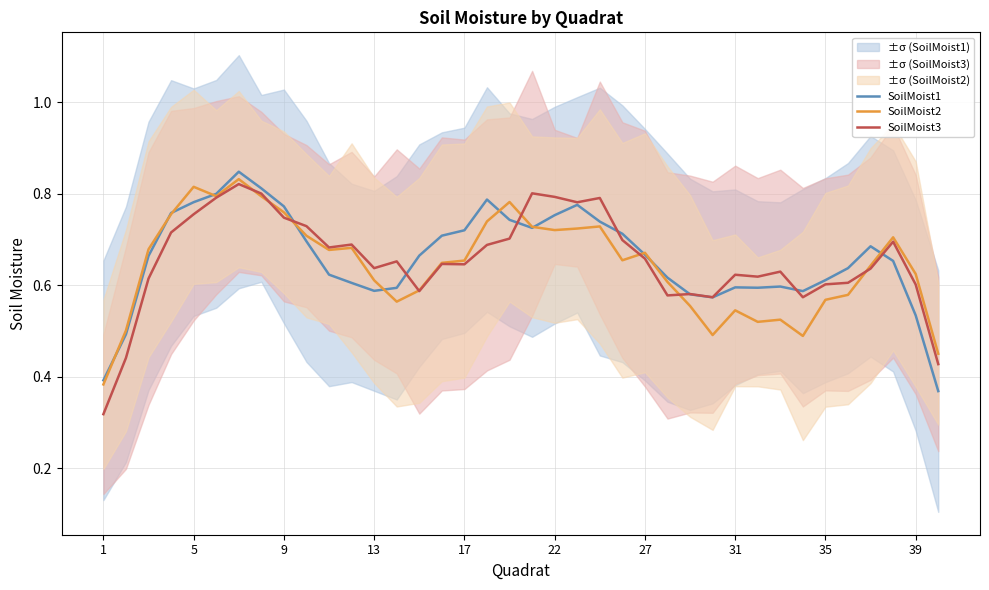

At which category does SoilMoist2 reach its first local peak?

5